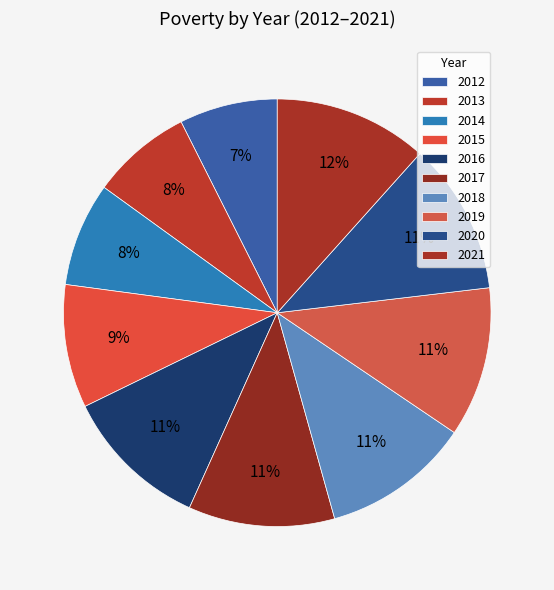

What is the smallest slice in the pie chart?

2012